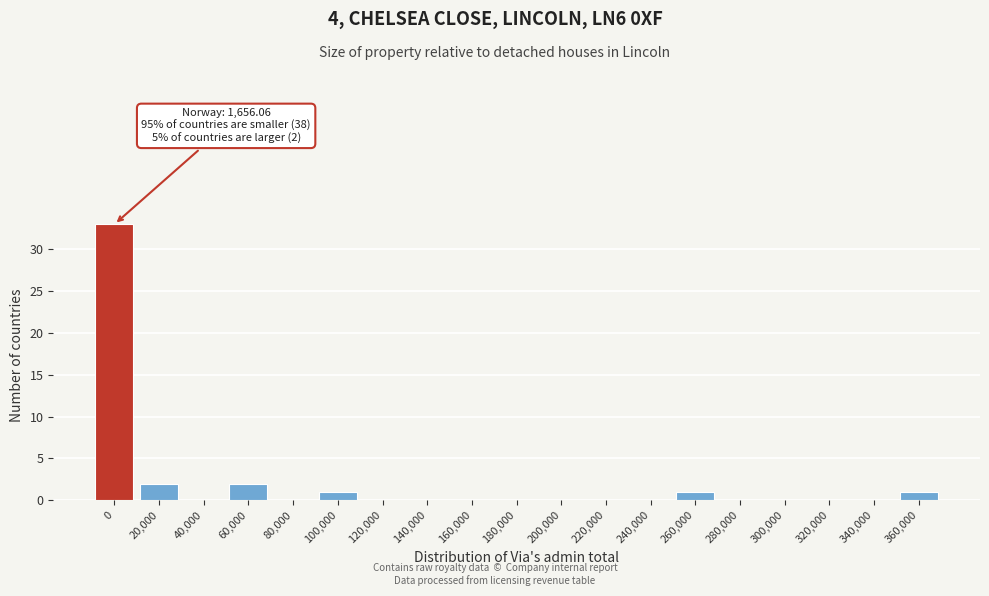

Reading left to right, what are all the values shown in this chart?

0=33	20,000=2	40,000=0	60,000=2	80,000=0	100,000=1	120,000=0	140,000=0	160,000=0	180,000=0	200,000=0	220,000=0	240,000=0	260,000=1	280,000=0	300,000=0	320,000=0	340,000=0	360,000=1